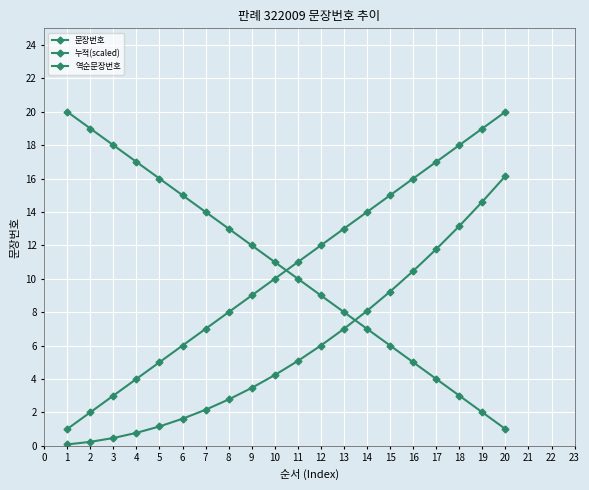

Is this an area chart (filled region under the line)?

No